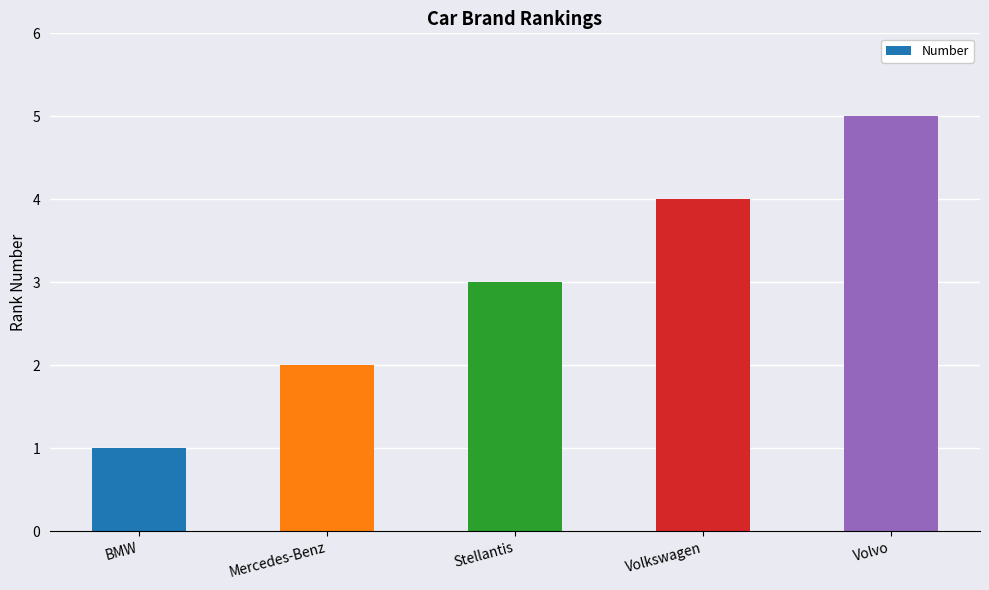

Rank the categories by value from highest to lowest.

Volvo, Volkswagen, Stellantis, Mercedes-Benz, BMW